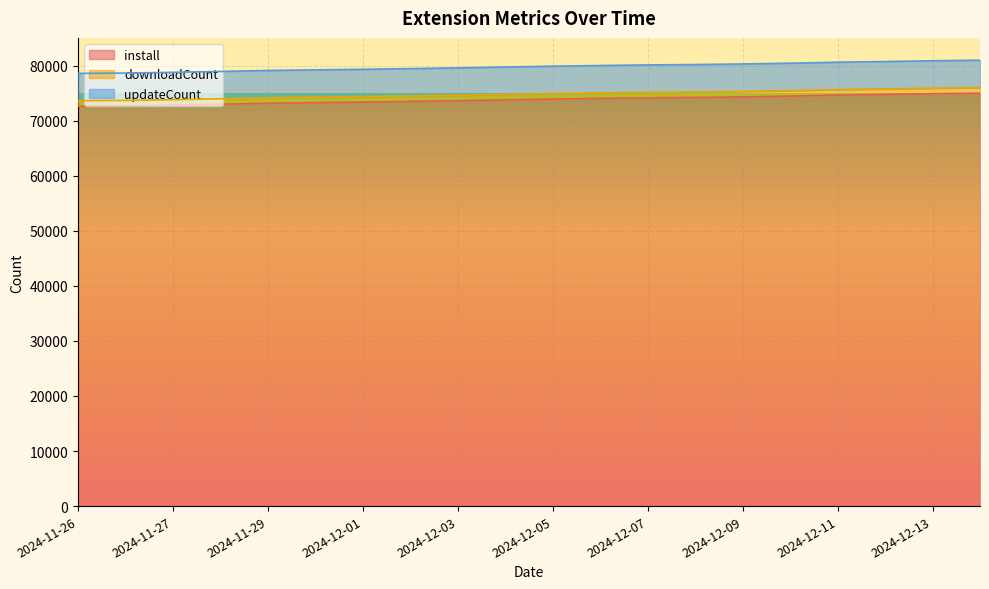

What is the highest value of the install series?

74978